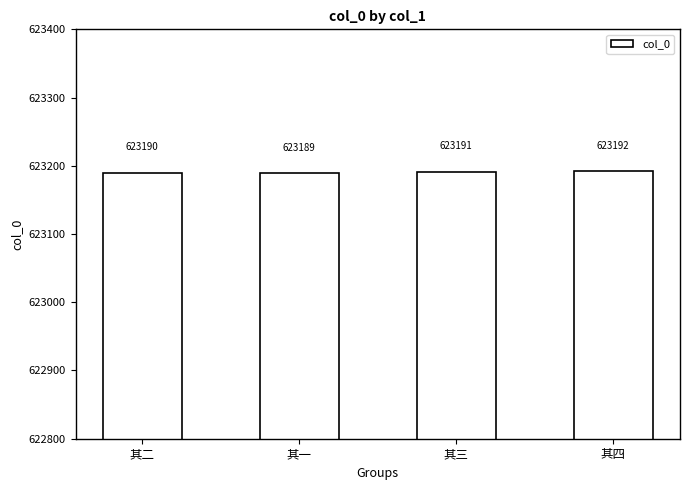

What is the ratio of the value at 其一 to the value at 其二?

1.0